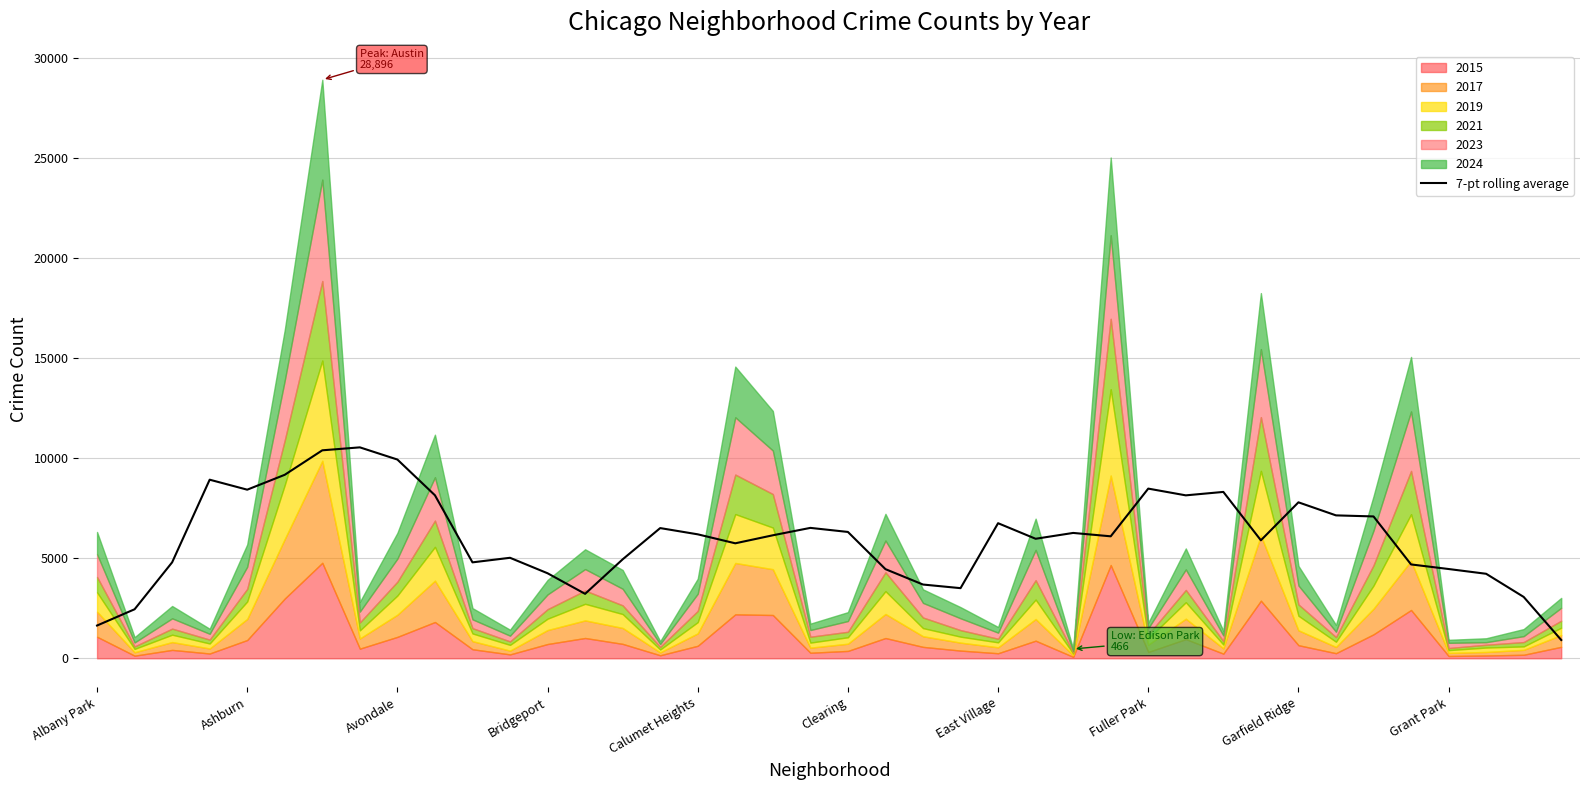

Is it true that the value at 38 is 3064.6?

True